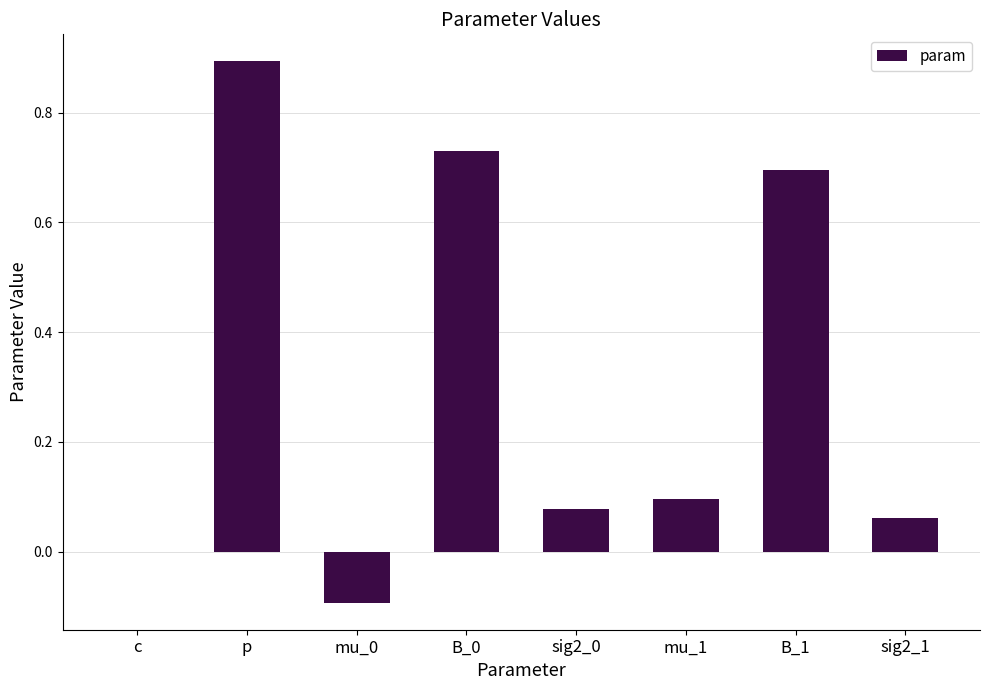

Which category has the highest value across all series?

p